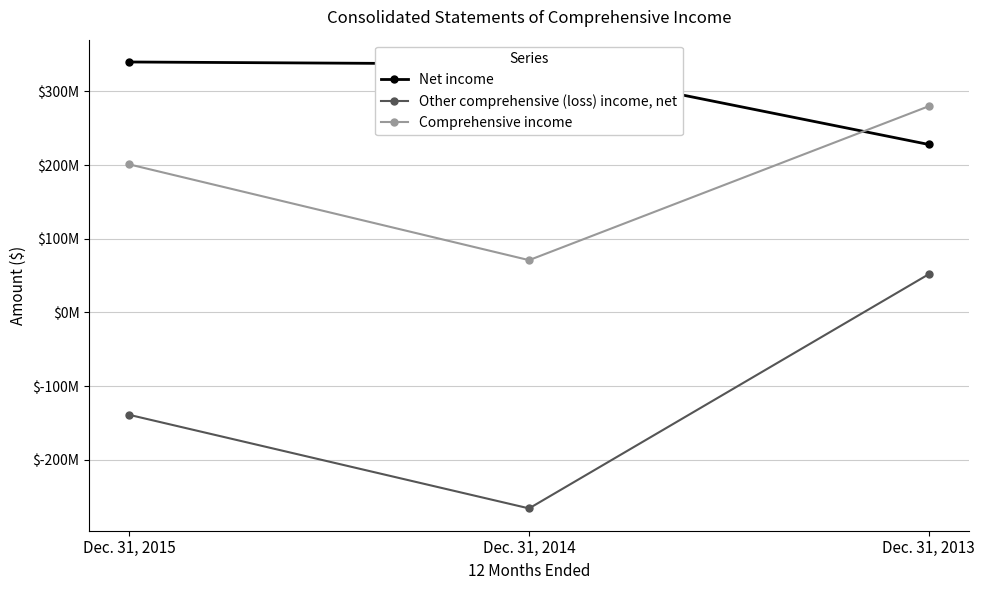

Does the chart have visible grid lines?

Yes